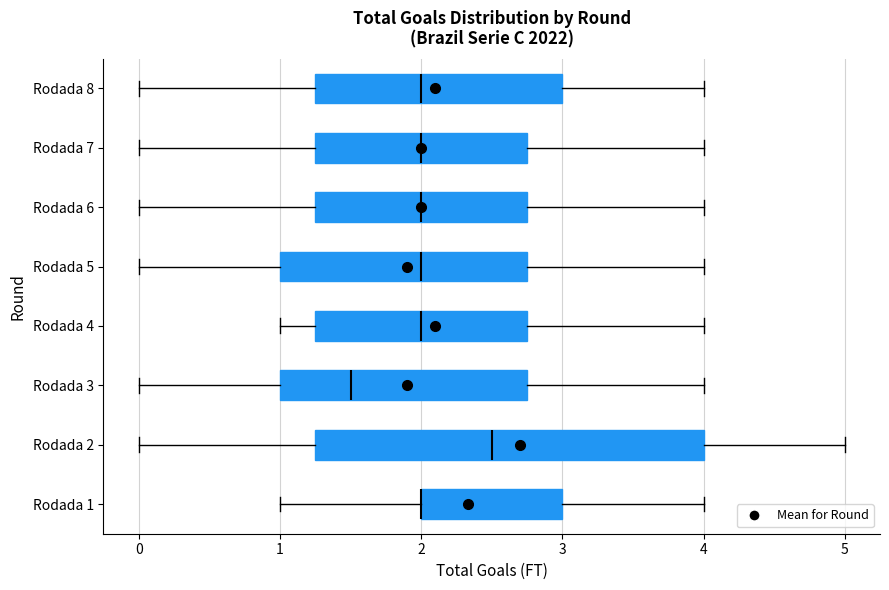

Reading bottom to top, transcribe this box plot: for each box, give where its median line is, the range the box spans, and where its two whiskers end, as read against the x-axis. The values are not printed on the chart, so give them approximately, as read against the axis.

Rodada 1: median 2.0 (drawn on the box's left edge), box 2.0 to 3.0, whiskers 1.0 to 4.0
Rodada 2: median 2.5, box 1.3 to 4.0, whiskers 0.0 to 5.0
Rodada 3: median 1.5, box 1.0 to 2.8, whiskers 0.0 to 4.0
Rodada 4: median 2.0, box 1.3 to 2.8, whiskers 1.0 to 4.0
Rodada 5: median 2.0, box 1.0 to 2.8, whiskers 0.0 to 4.0
Rodada 6: median 2.0, box 1.3 to 2.8, whiskers 0.0 to 4.0
Rodada 7: median 2.0, box 1.3 to 2.8, whiskers 0.0 to 4.0
Rodada 8: median 2.0, box 1.3 to 3.0, whiskers 0.0 to 4.0